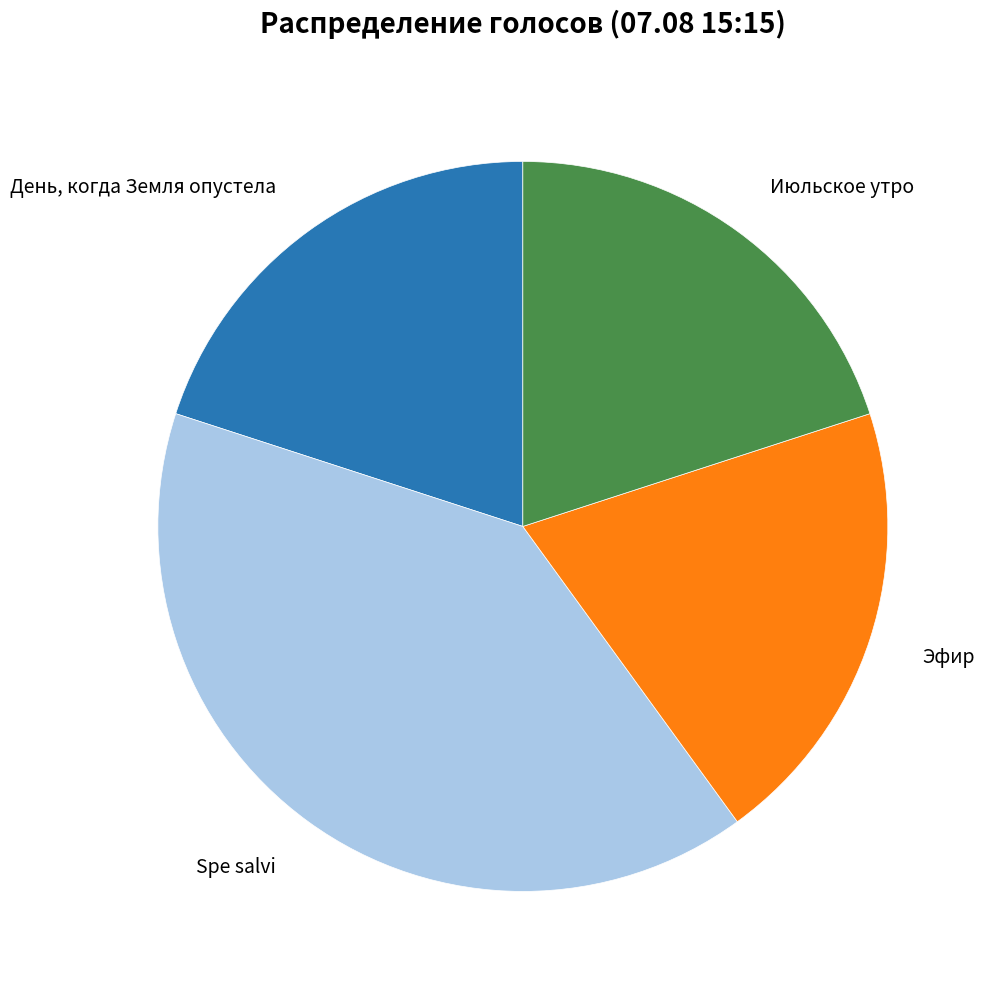

Is it true that Spe salvi is 40% of the pie?

True